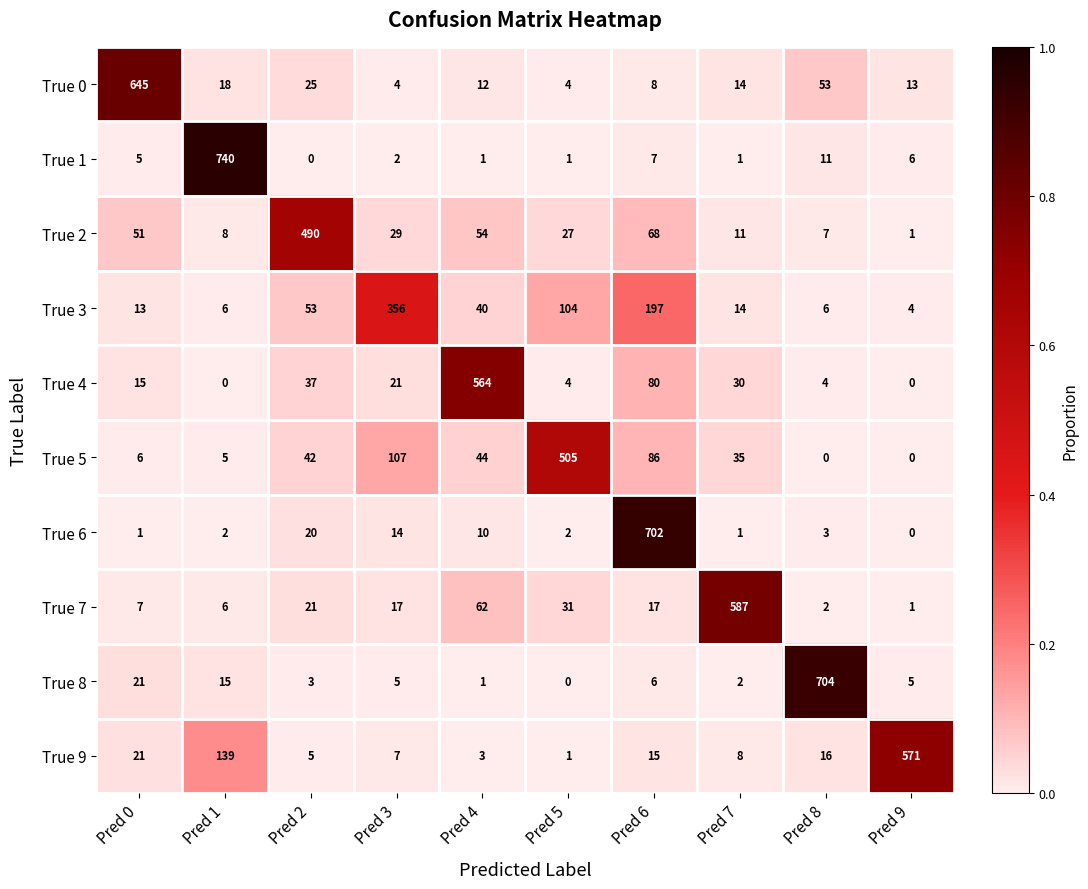

Which series has the widest spread of values?

True 1